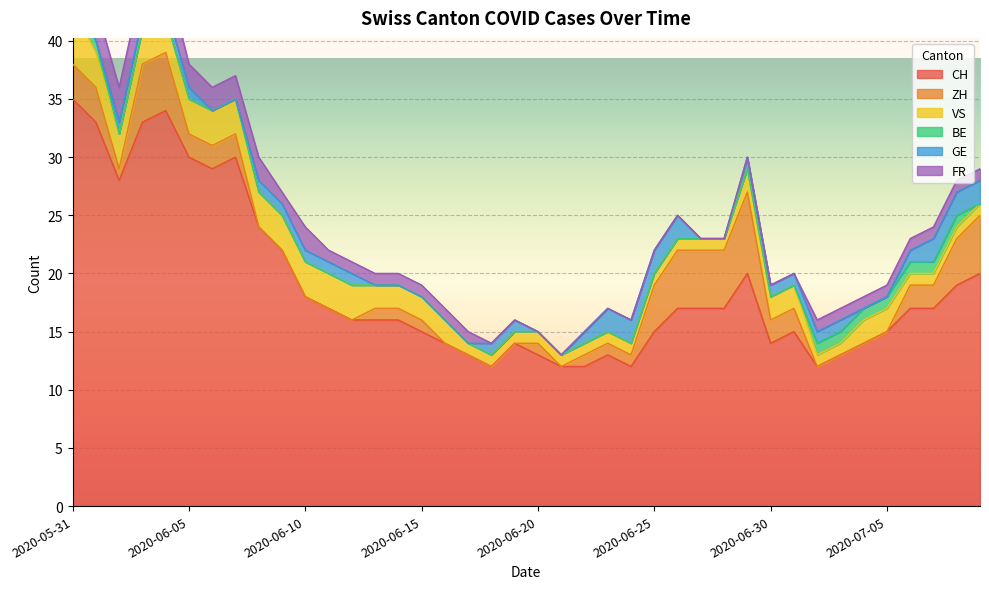

Rank the categories by GE value from highest to lowest.

2020-06-23, 2020-06-24, 2020-06-25, 2020-06-26, 2020-07-07, 2020-07-08, 2020-07-09, 2020-06-02, 2020-06-03, 2020-06-04, 2020-06-05, 2020-06-08, 2020-06-09, 2020-06-10, 2020-06-11, 2020-06-12, 2020-06-18, 2020-06-19, 2020-06-22, 2020-06-29, 2020-06-30, 2020-07-01, 2020-07-02, 2020-07-03, 2020-07-06, 2020-05-31, 2020-06-01, 2020-06-06, 2020-06-07, 2020-06-13, 2020-06-14, 2020-06-15, 2020-06-16, 2020-06-17, 2020-06-20, 2020-06-21, 2020-06-27, 2020-06-28, 2020-07-04, 2020-07-05